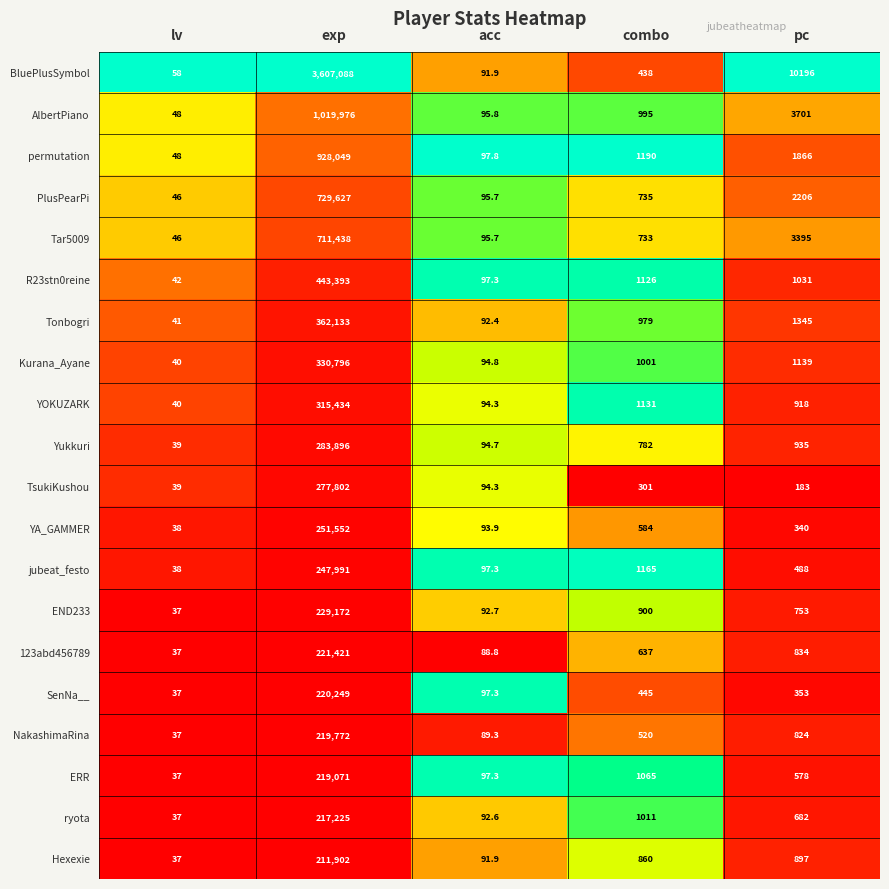

The PlusPearPi series shows 731.8 at pc. True or false?

False